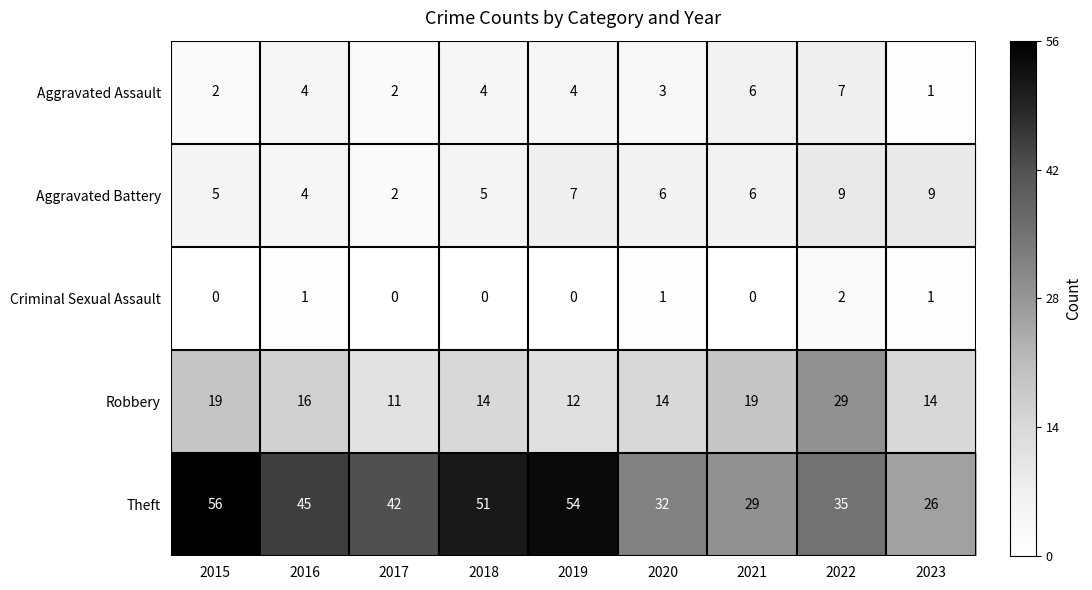

Which series has the largest total across all categories?

Theft